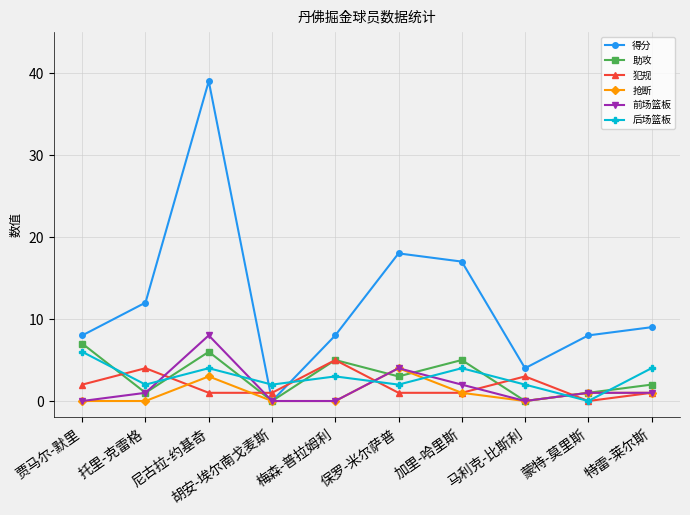

Reading right to left, what are all the values shown in this chart?

得分: 特雷-莱尔斯=9	蒙特-莫里斯=8	马利克-比斯利=4	加里-哈里斯=17	保罗-米尔萨普=18	梅森-普拉姆利=8	胡安-埃尔南戈麦斯=0	尼古拉-约基奇=39	托里-克雷格=12	贾马尔-默里=8
助攻: 特雷-莱尔斯=2	蒙特-莫里斯=1	马利克-比斯利=0	加里-哈里斯=5	保罗-米尔萨普=3	梅森-普拉姆利=5	胡安-埃尔南戈麦斯=0	尼古拉-约基奇=6	托里-克雷格=1	贾马尔-默里=7
犯规: 特雷-莱尔斯=1	蒙特-莫里斯=0	马利克-比斯利=3	加里-哈里斯=1	保罗-米尔萨普=1	梅森-普拉姆利=5	胡安-埃尔南戈麦斯=1	尼古拉-约基奇=1	托里-克雷格=4	贾马尔-默里=2
抢断: 特雷-莱尔斯=1	蒙特-莫里斯=1	马利克-比斯利=0	加里-哈里斯=1	保罗-米尔萨普=4	梅森-普拉姆利=0	胡安-埃尔南戈麦斯=0	尼古拉-约基奇=3	托里-克雷格=0	贾马尔-默里=0
前场篮板: 特雷-莱尔斯=1	蒙特-莫里斯=1	马利克-比斯利=0	加里-哈里斯=2	保罗-米尔萨普=4	梅森-普拉姆利=0	胡安-埃尔南戈麦斯=0	尼古拉-约基奇=8	托里-克雷格=1	贾马尔-默里=0
后场篮板: 特雷-莱尔斯=4	蒙特-莫里斯=0	马利克-比斯利=2	加里-哈里斯=4	保罗-米尔萨普=2	梅森-普拉姆利=3	胡安-埃尔南戈麦斯=2	尼古拉-约基奇=4	托里-克雷格=2	贾马尔-默里=6